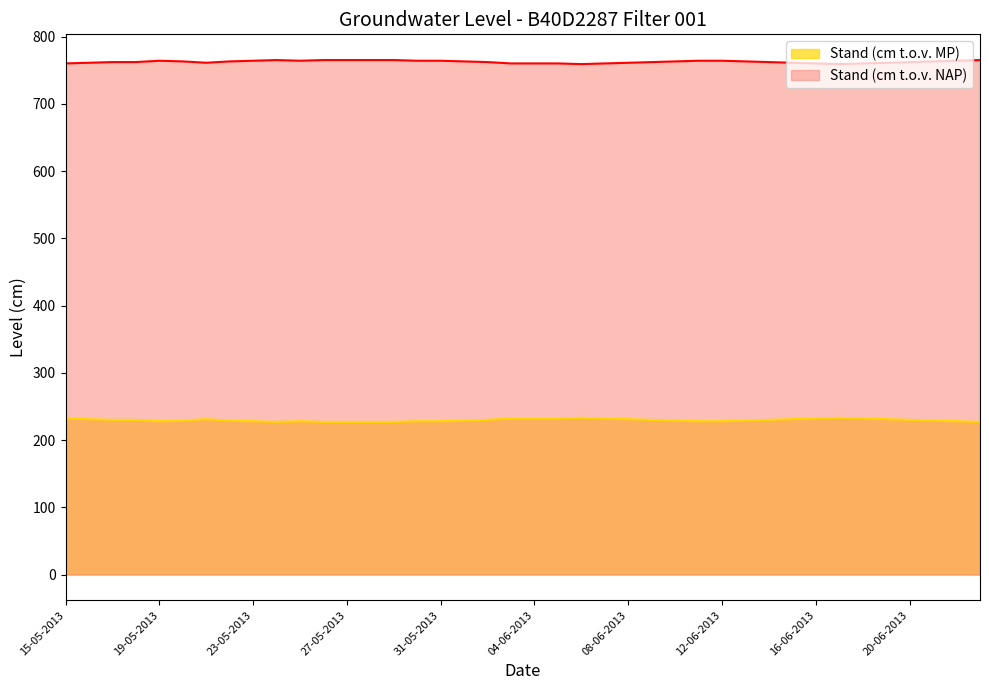

What is the sum of the Stand (cm t.o.v. NAP) values at 18-06-2013 and 16-05-2013?

1521